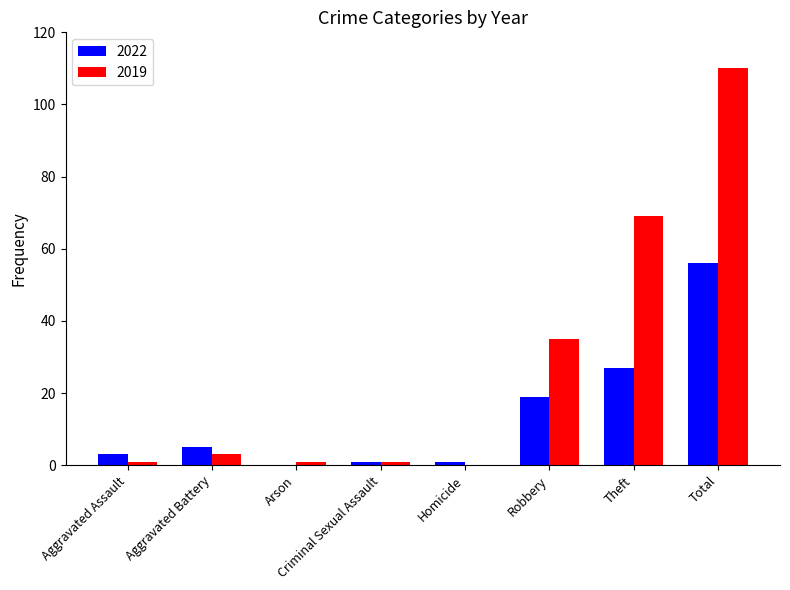

What is the maximum value for 2019?

110